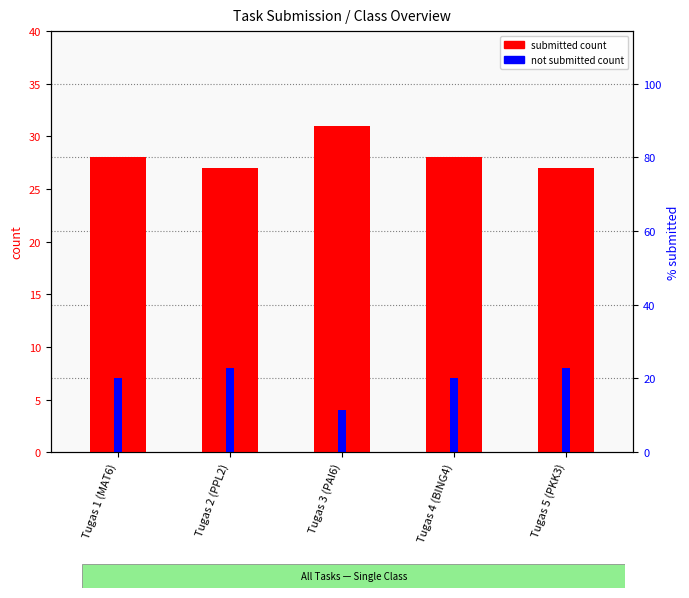

Which series changed the most between Tugas 1 (MAT6) and Tugas 3 (PAI6)?

submitted